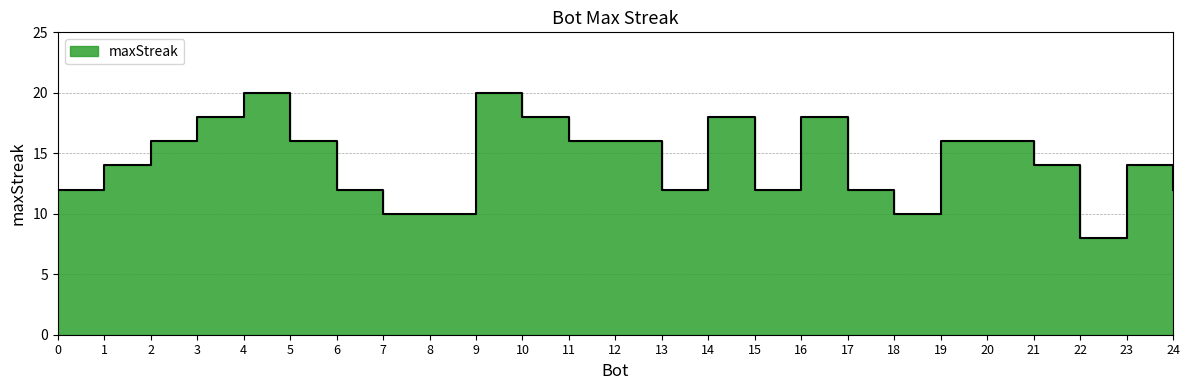

True or false: the data has more than 0 interior local peaks.

False